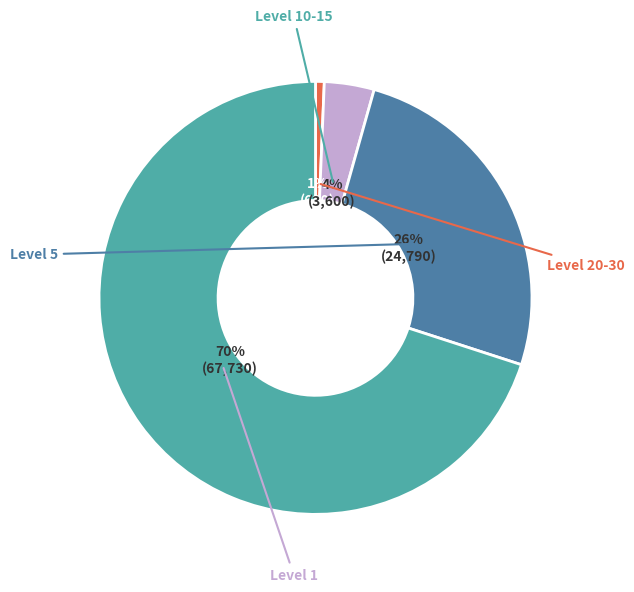

To the nearest percent, what is the average slice percentage?

25%